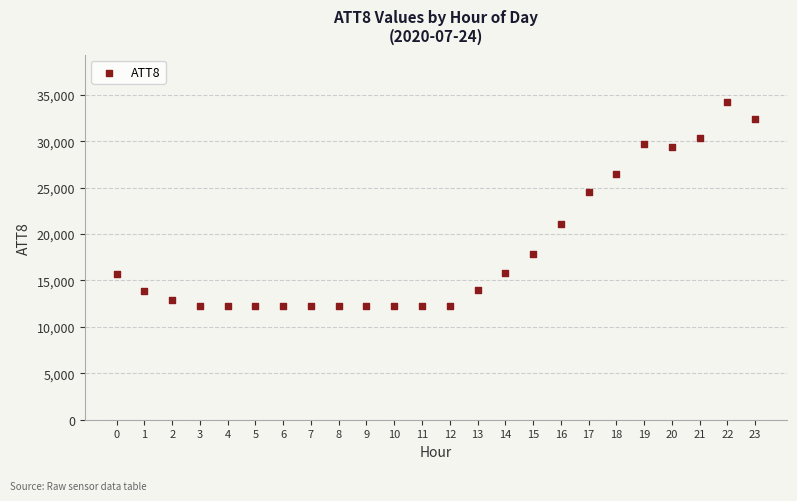

What is the range of Y values (max minus min)?

22000